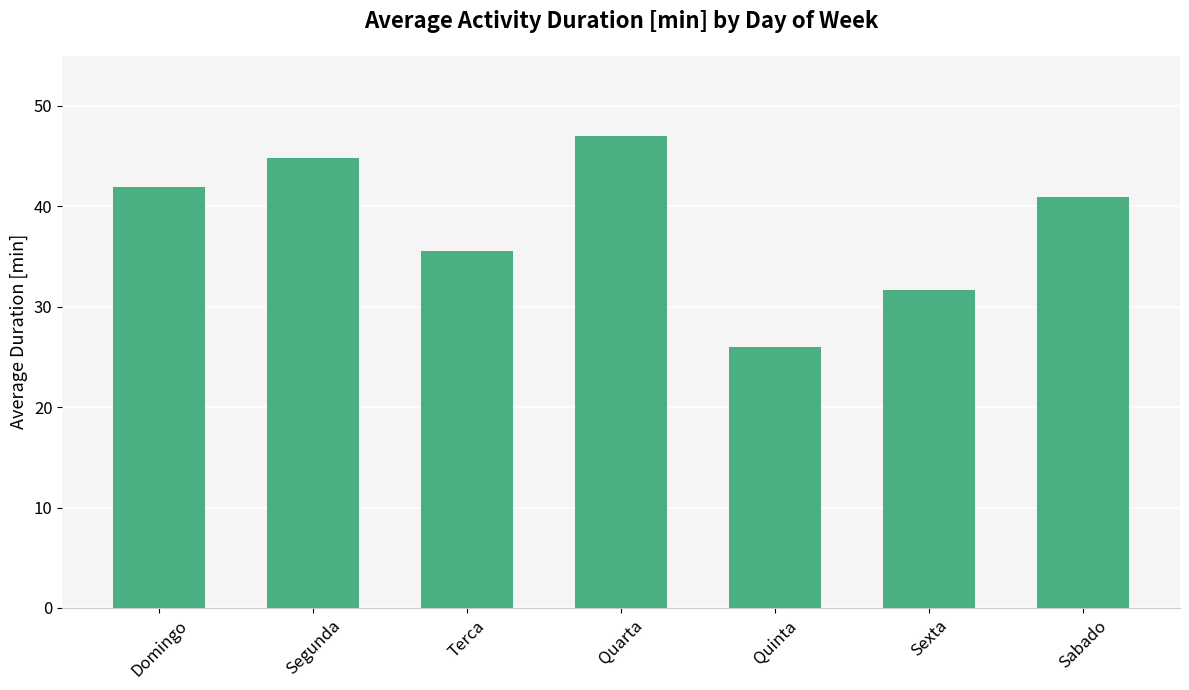

List the labels in order of value, smallest first.

Quinta, Sexta, Terca, Sabado, Domingo, Segunda, Quarta